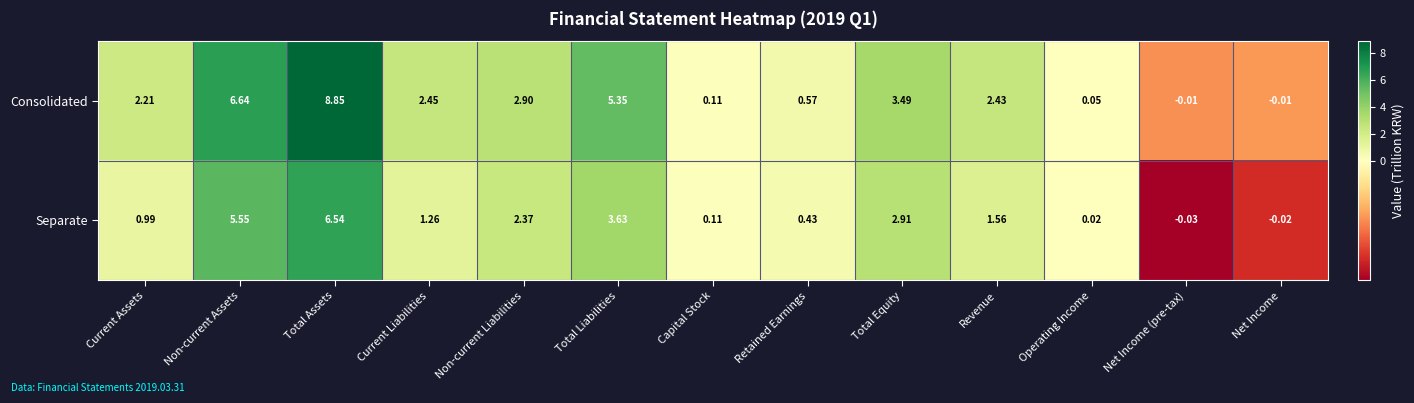

How many categories are shown in the chart?

13